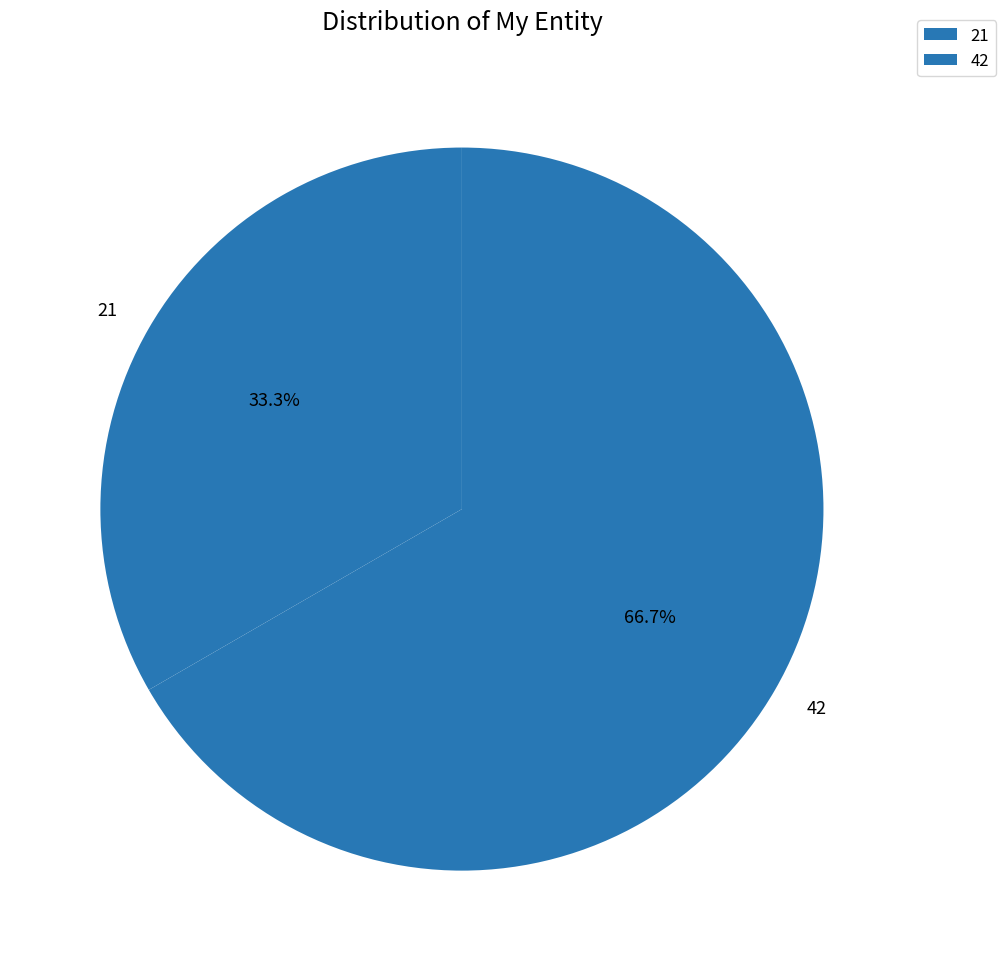

Which slice represents more than half of the pie?

42